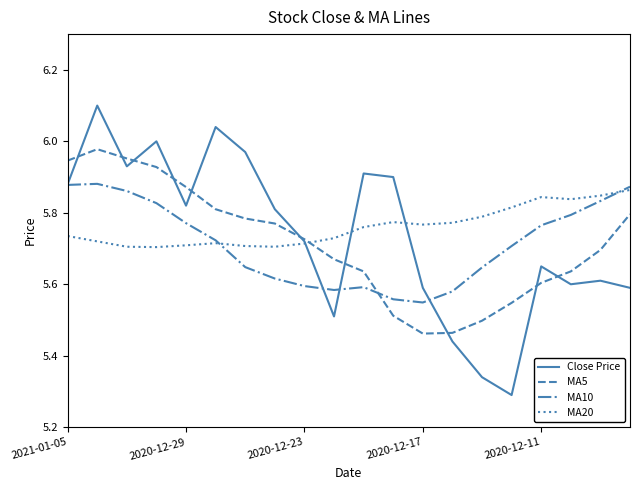

What is the greatest value displayed?

6.1